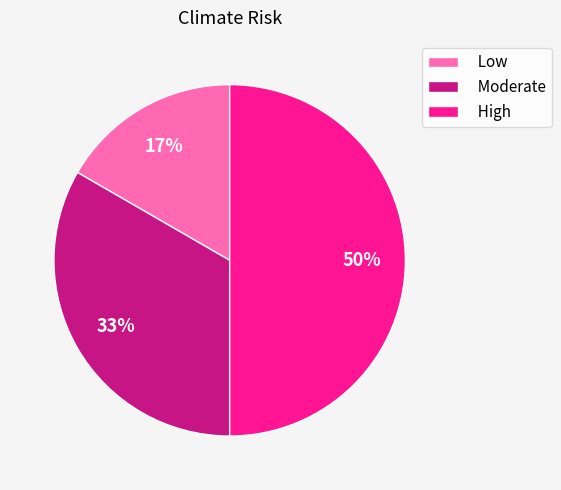

Approximately how many times larger is the value at Moderate compared to High?

0.7